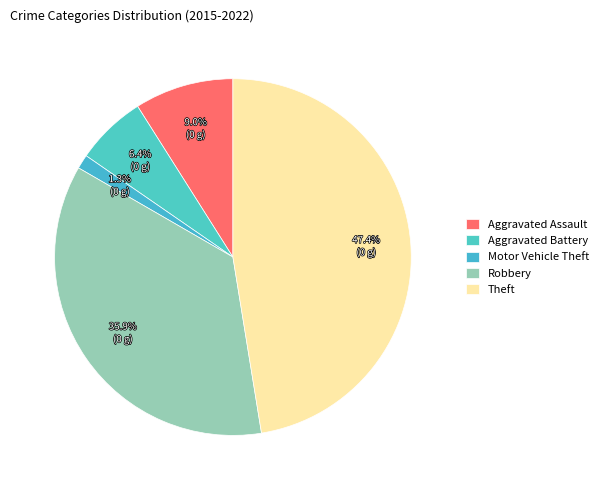

To the nearest percent, what is the combined percentage of Aggravated Assault and Theft?

56%